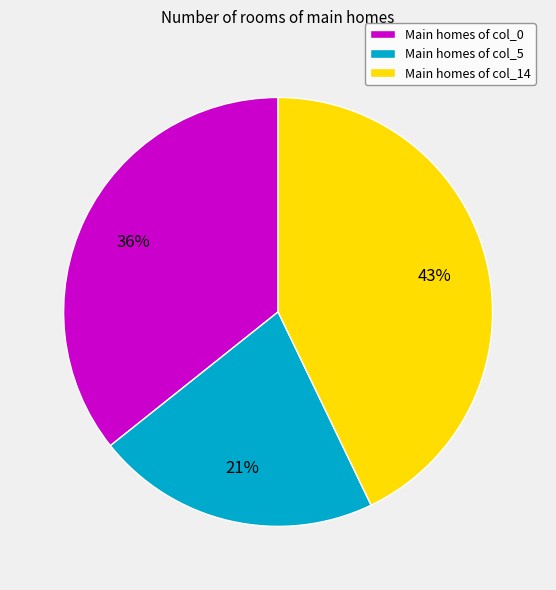

Rank the categories by value from highest to lowest.

Main homes of col_14, Main homes of col_0, Main homes of col_5